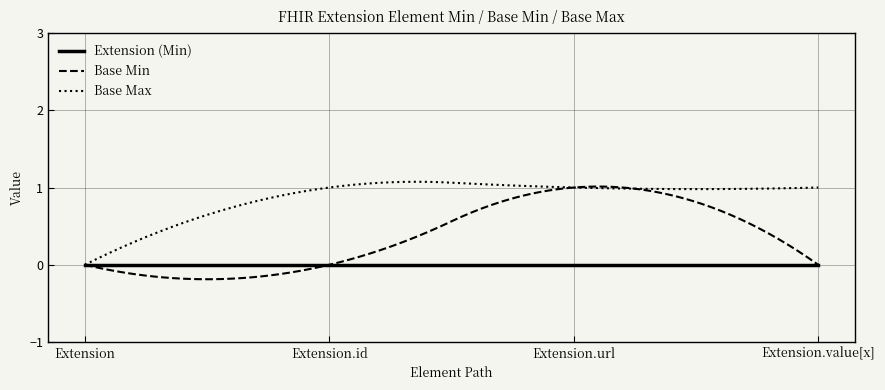

Rank the series by their average value, from highest to lowest.

Base Max, Base Min, Extension (Min)